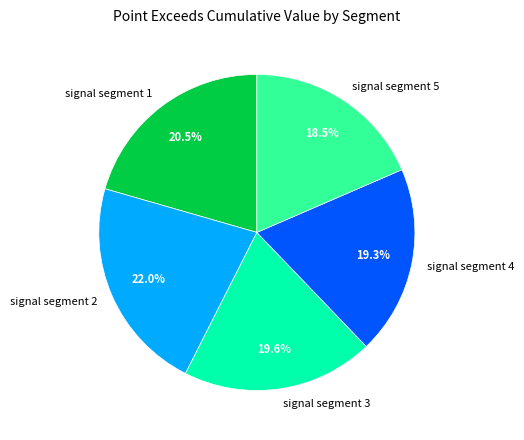

Which category has the biggest portion of the pie?

signal segment 2